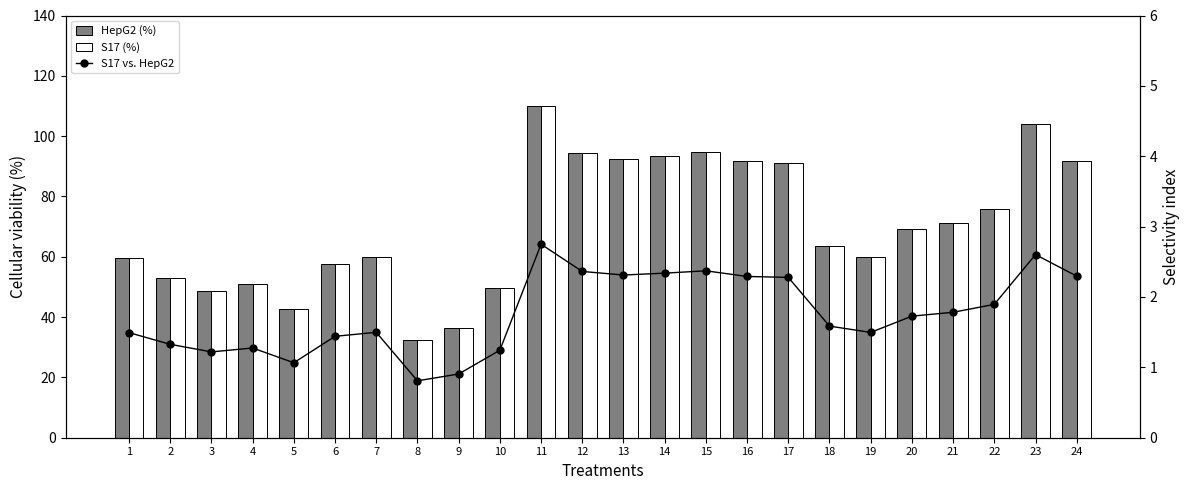

What is the highest value of the S17 (%) series?

110.0